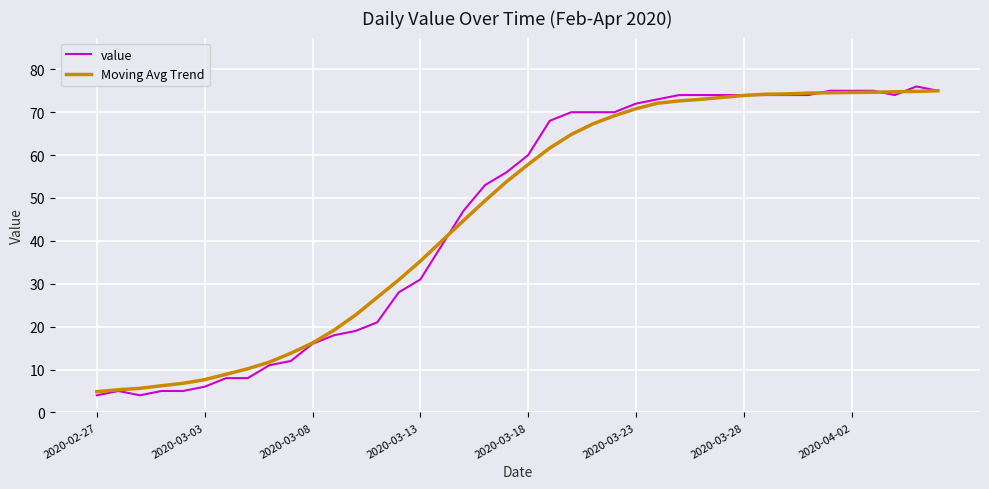

What is the lowest value of the value series?

4.0